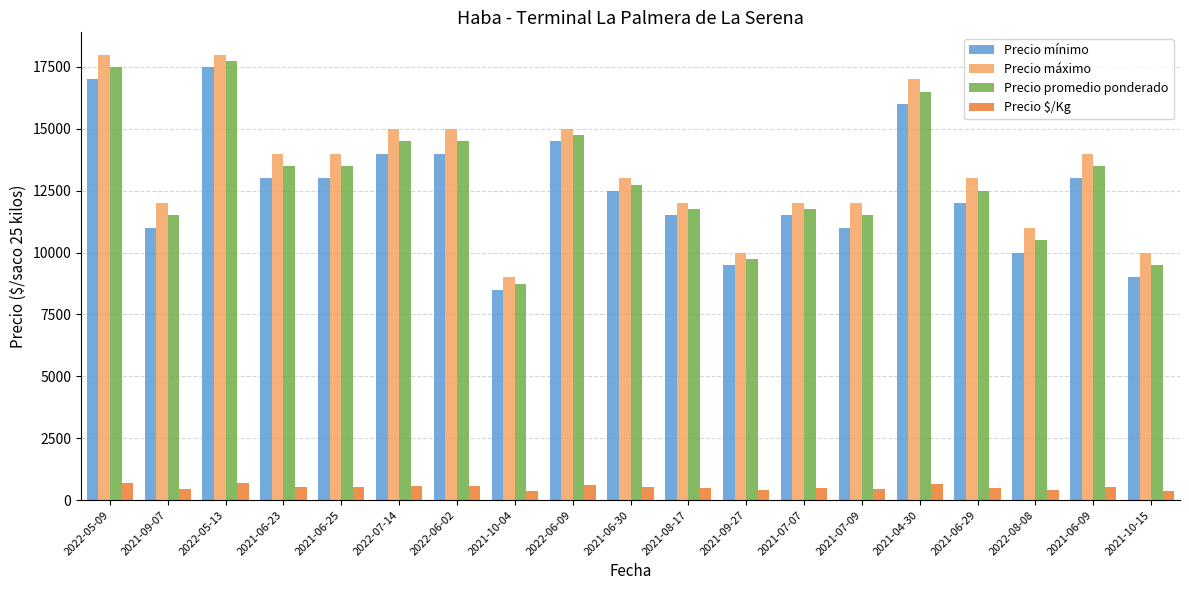

List the series in order of their peak value, lowest first.

Precio $/Kg, Precio mínimo, Precio promedio ponderado, Precio máximo